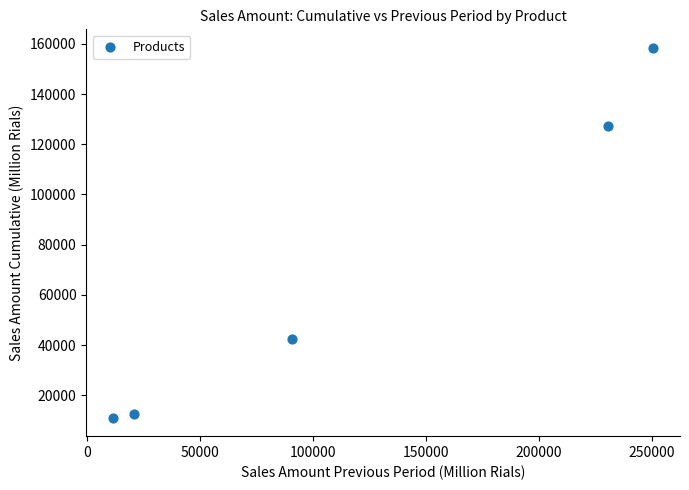

What is the range of Y values (max minus min)?

147396